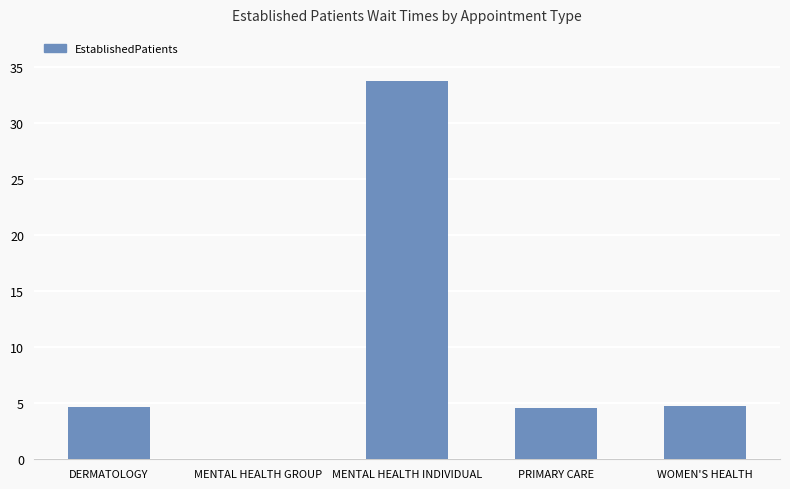

Is it true that the value at PRIMARY CARE is 4.6?

True